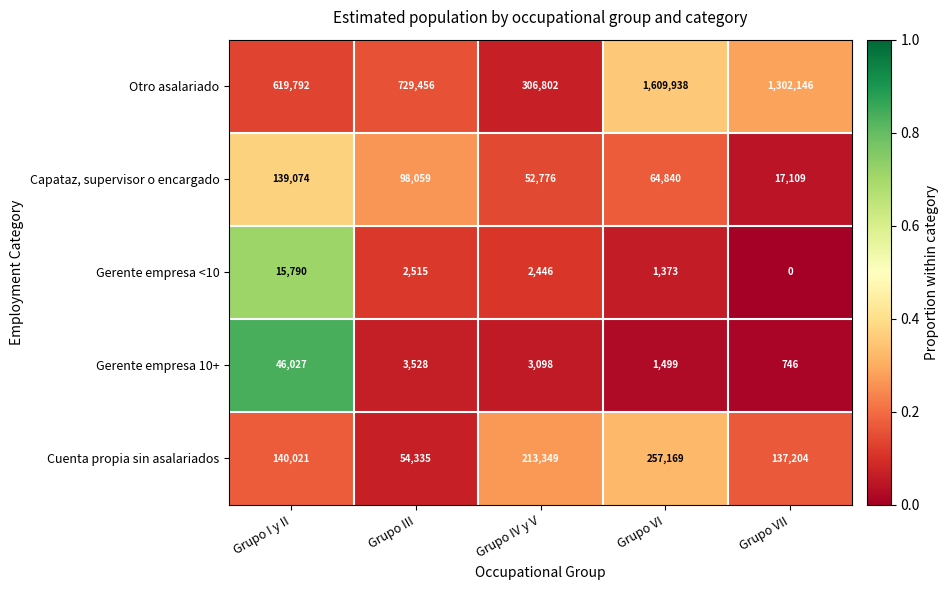

The Gerente empresa 10+ series shows 1952 at Grupo VI. True or false?

False